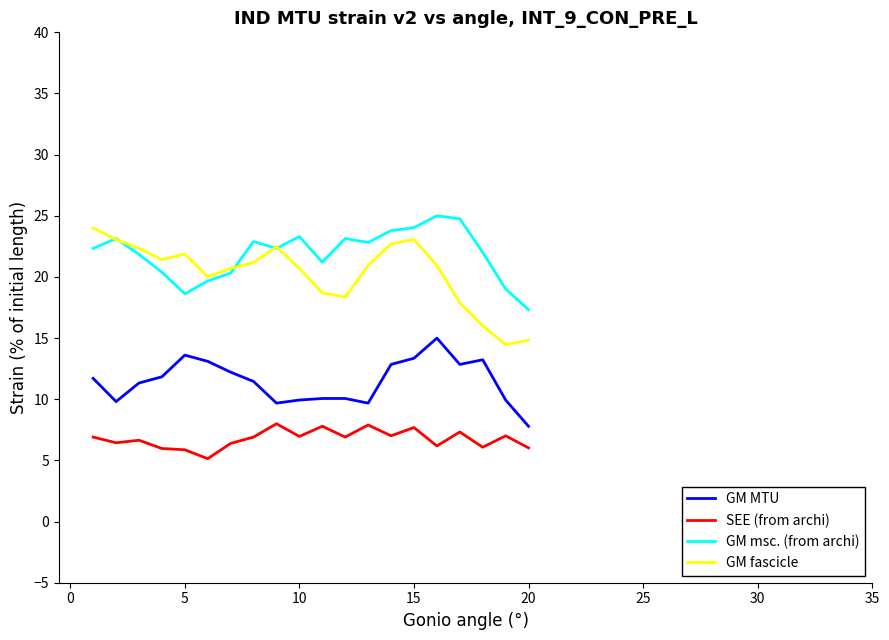

Is this an area chart (filled region under the line)?

No